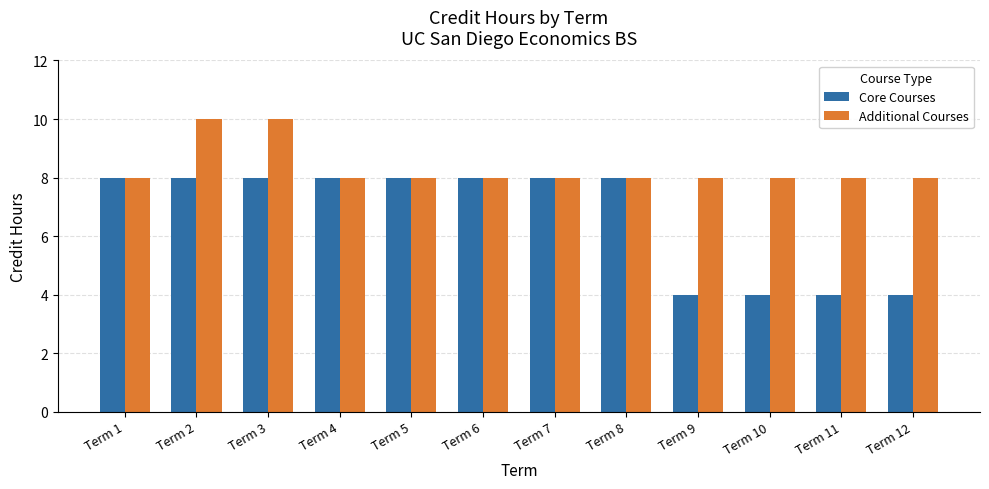

Which series has the largest total across all categories?

Additional Courses